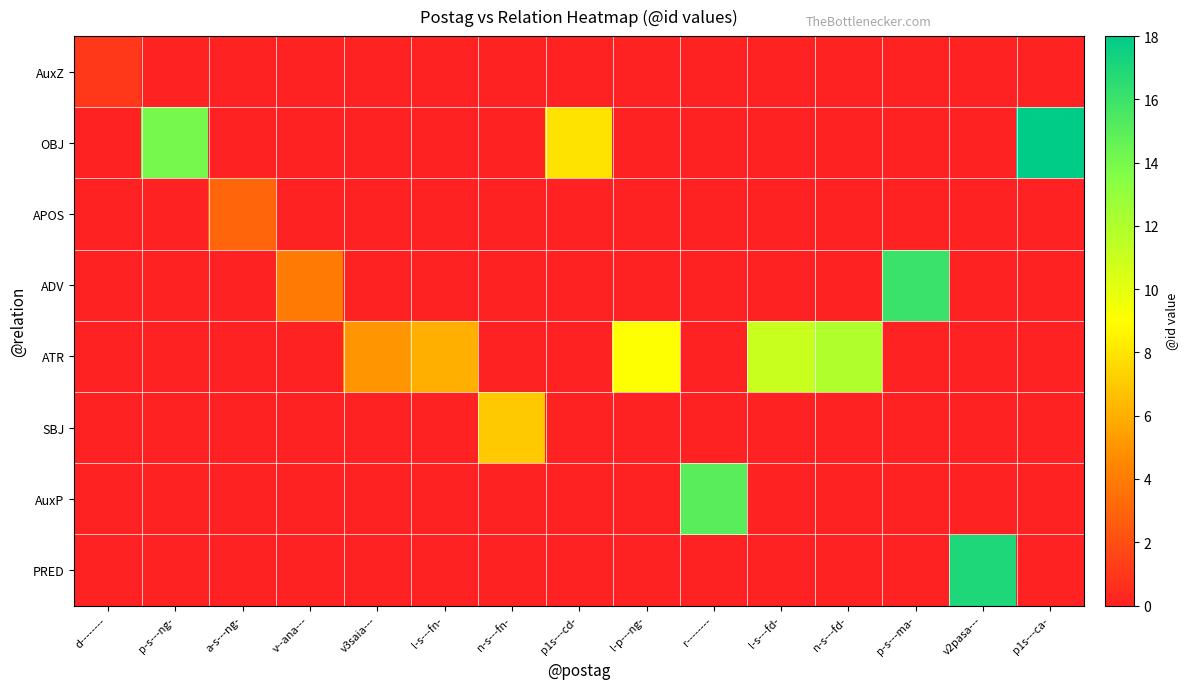

Reading left to right, what are all the values shown in this chart?

AuxZ: d--------=1	p-s---ng-=0	a-s---ng-=0	v--ana---=0	v3saia---=0	l-s---fn-=0	n-s---fn-=0	p1s---cd-=0	l-p---ng-=0	r--------=0	l-s---fd-=0	n-s---fd-=0	p-s---ma-=0	v2pasa---=0	p1s---ca-=0
OBJ: d--------=0	p-s---ng-=14	a-s---ng-=0	v--ana---=0	v3saia---=0	l-s---fn-=0	n-s---fn-=0	p1s---cd-=8	l-p---ng-=0	r--------=0	l-s---fd-=0	n-s---fd-=0	p-s---ma-=0	v2pasa---=0	p1s---ca-=18
APOS: d--------=0	p-s---ng-=0	a-s---ng-=3	v--ana---=0	v3saia---=0	l-s---fn-=0	n-s---fn-=0	p1s---cd-=0	l-p---ng-=0	r--------=0	l-s---fd-=0	n-s---fd-=0	p-s---ma-=0	v2pasa---=0	p1s---ca-=0
ADV: d--------=0	p-s---ng-=0	a-s---ng-=0	v--ana---=4	v3saia---=0	l-s---fn-=0	n-s---fn-=0	p1s---cd-=0	l-p---ng-=0	r--------=0	l-s---fd-=0	n-s---fd-=0	p-s---ma-=16	v2pasa---=0	p1s---ca-=0
ATR: d--------=0	p-s---ng-=0	a-s---ng-=0	v--ana---=0	v3saia---=5	l-s---fn-=6	n-s---fn-=0	p1s---cd-=0	l-p---ng-=9	r--------=0	l-s---fd-=11	n-s---fd-=12	p-s---ma-=0	v2pasa---=0	p1s---ca-=0
SBJ: d--------=0	p-s---ng-=0	a-s---ng-=0	v--ana---=0	v3saia---=0	l-s---fn-=0	n-s---fn-=7	p1s---cd-=0	l-p---ng-=0	r--------=0	l-s---fd-=0	n-s---fd-=0	p-s---ma-=0	v2pasa---=0	p1s---ca-=0
AuxP: d--------=0	p-s---ng-=0	a-s---ng-=0	v--ana---=0	v3saia---=0	l-s---fn-=0	n-s---fn-=0	p1s---cd-=0	l-p---ng-=0	r--------=15	l-s---fd-=0	n-s---fd-=0	p-s---ma-=0	v2pasa---=0	p1s---ca-=0
PRED: d--------=0	p-s---ng-=0	a-s---ng-=0	v--ana---=0	v3saia---=0	l-s---fn-=0	n-s---fn-=0	p1s---cd-=0	l-p---ng-=0	r--------=0	l-s---fd-=0	n-s---fd-=0	p-s---ma-=0	v2pasa---=17	p1s---ca-=0